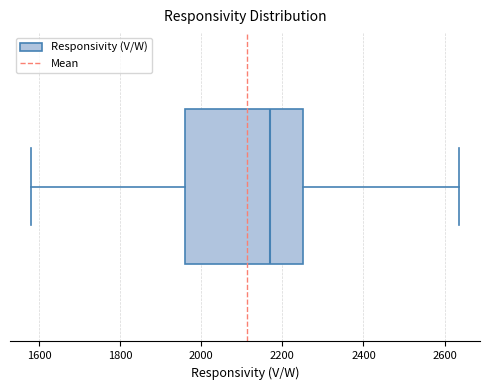

Where does the right whisker of the box end on the x-axis? The values are not printed on the chart, so give them approximately, as read against the axis.

2640